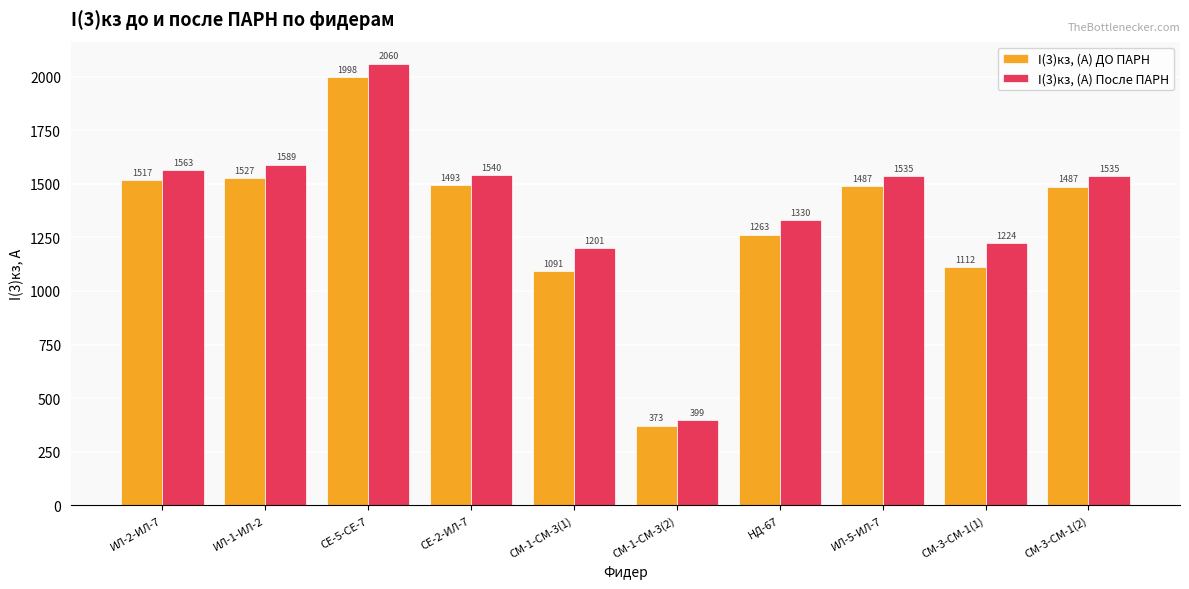

What is the approximate value of I(3)кз, (А) ДО ПАРН at СЕ-2-ИЛ-7?

1493.5